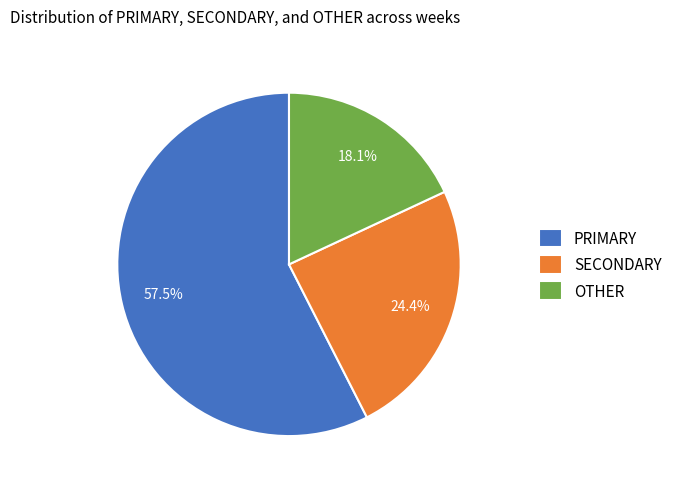

What is the majority slice?

PRIMARY